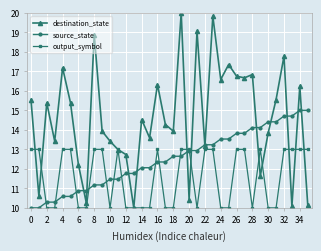

Which series has the largest total across all categories?

destination_state